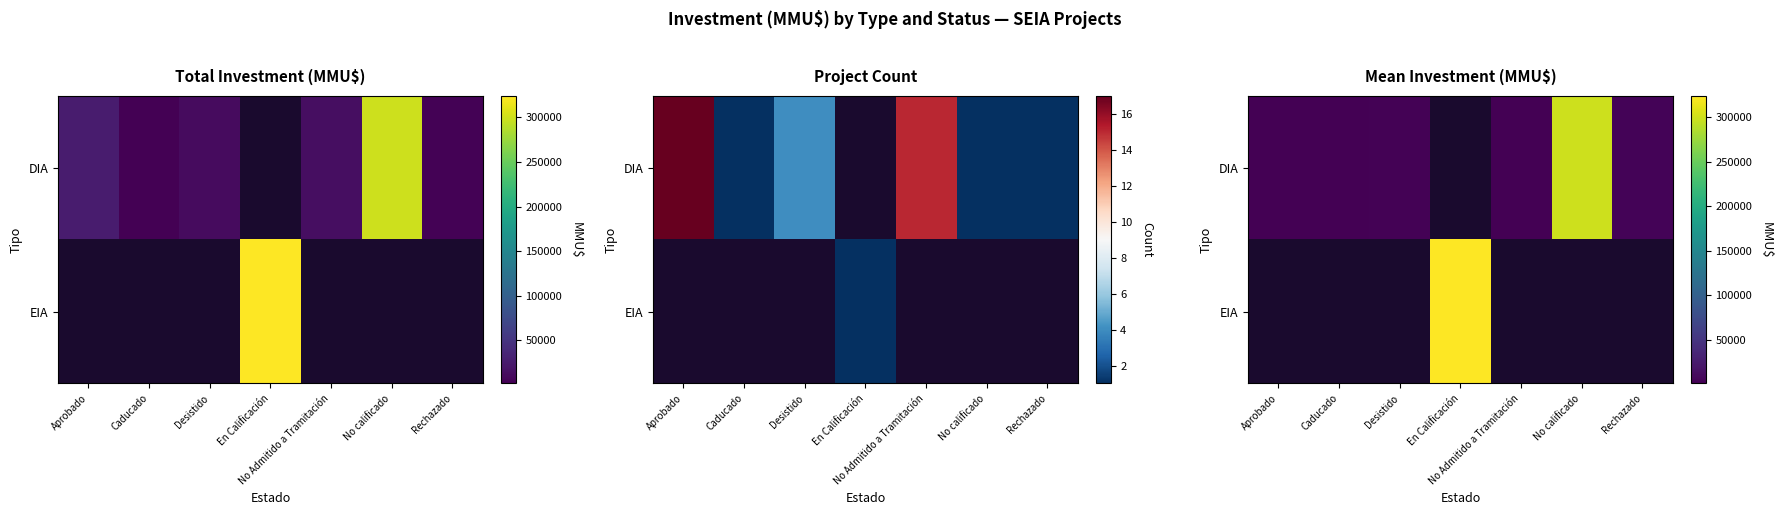

Which label corresponds to the largest value in the chart?

En Calificación